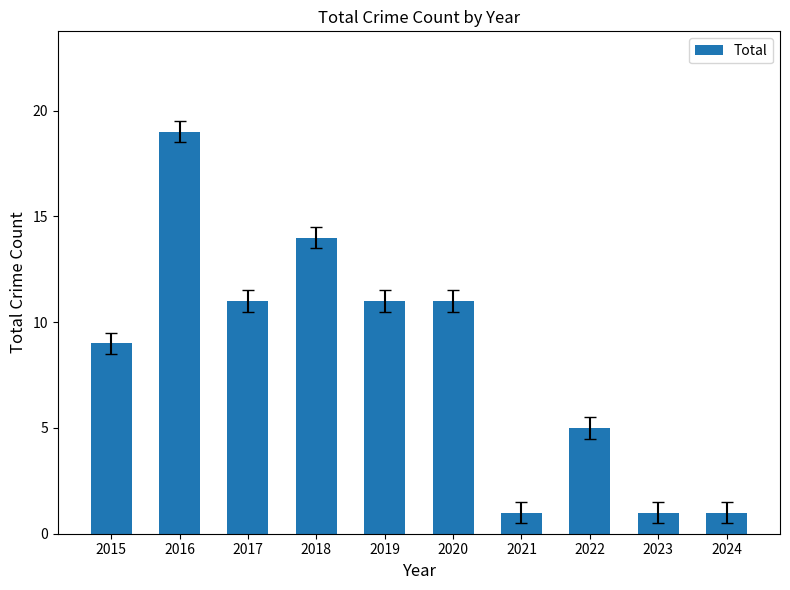

Are the bars horizontal?

No